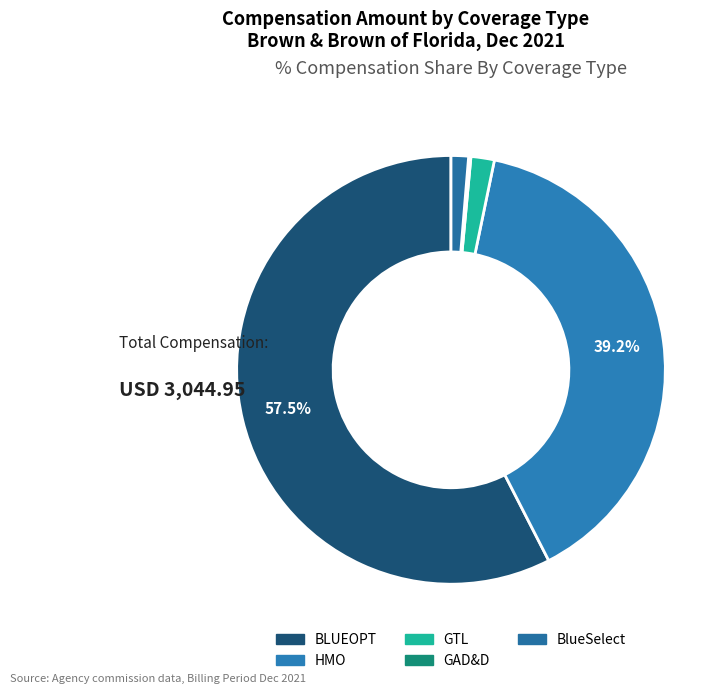

Is there a majority slice in this chart?

Yes